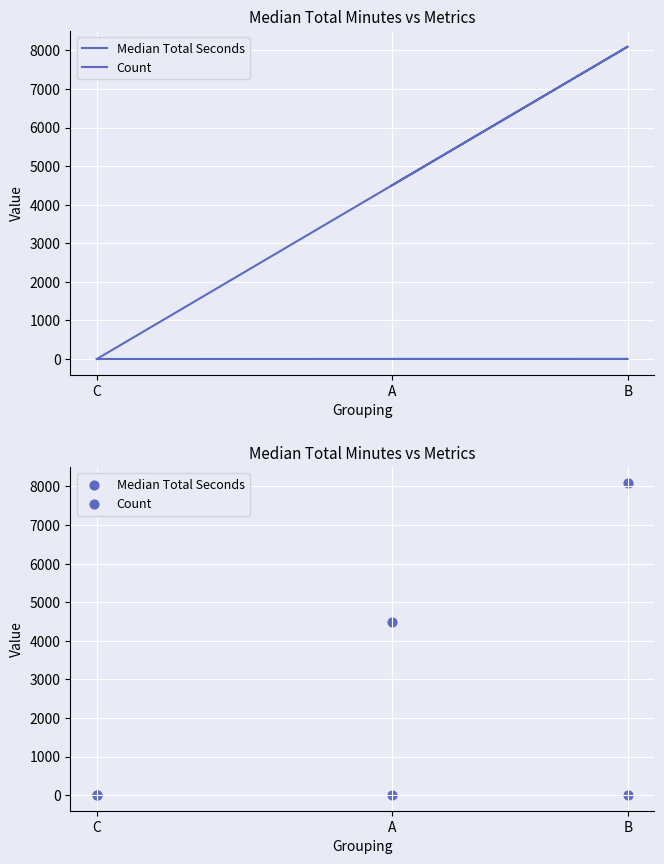

Which series has the largest total across all categories?

Median Total Seconds